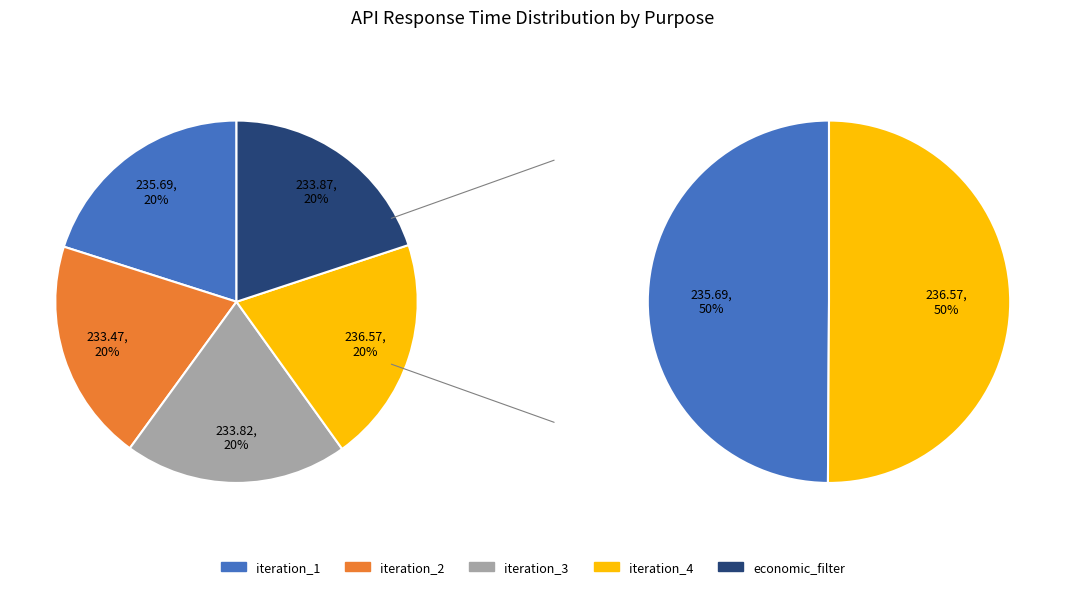

Which slice is the largest?

t0_discovery_iteration_4